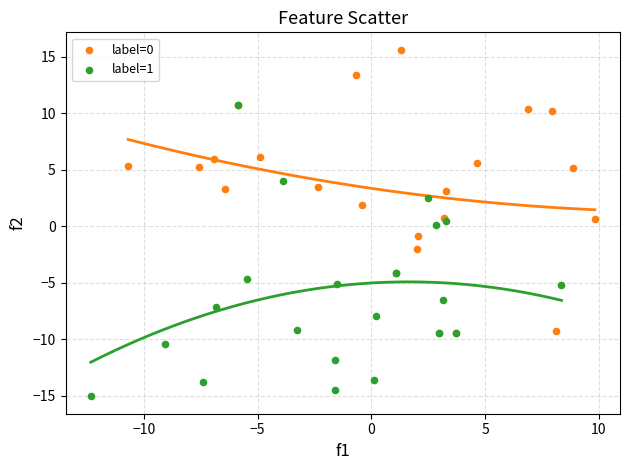

Which series contains the lowest Y value?

label=1